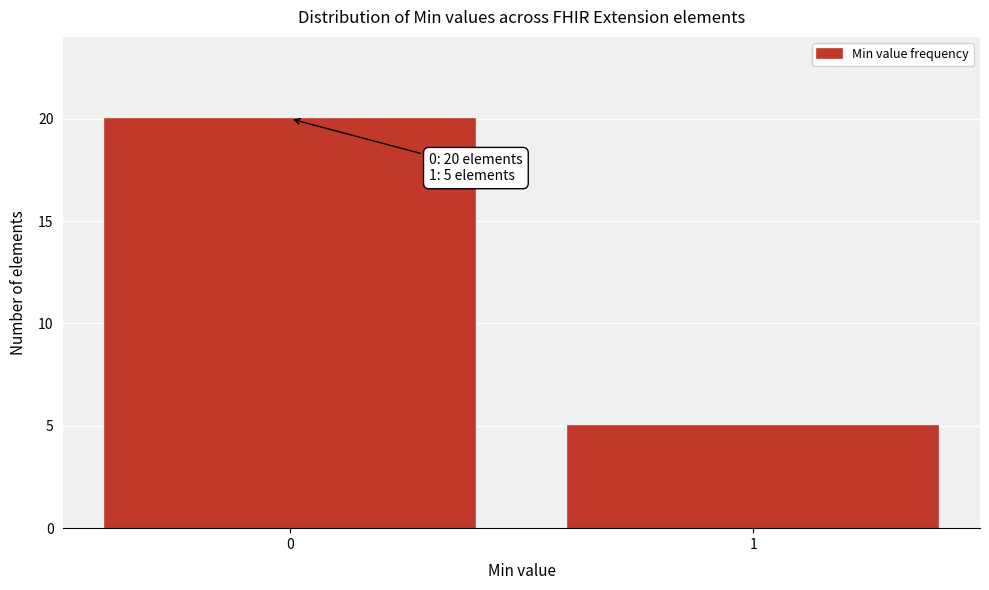

Reading right to left, extract all data points from this chart.

5	20